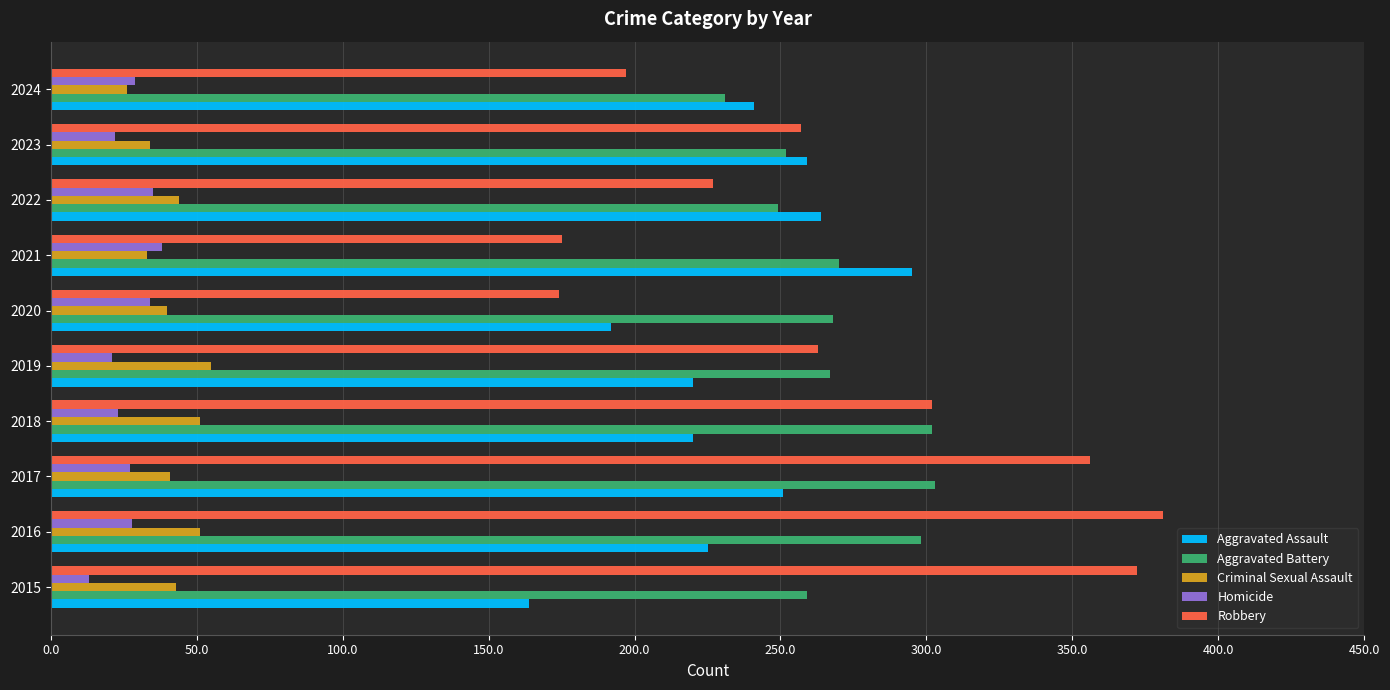

What is the maximum value for Homicide?

38